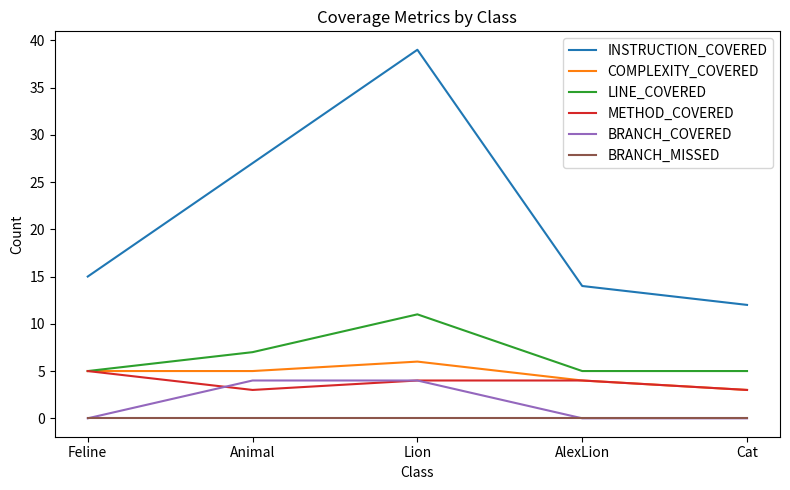

Read the LINE_COVERED value at Lion.

11